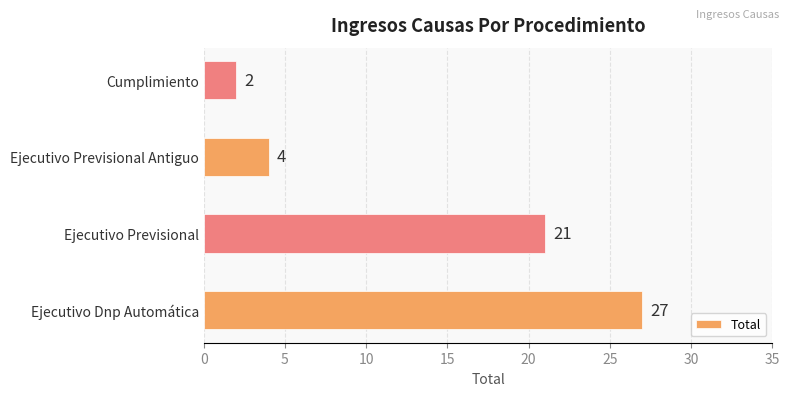

Reading top to bottom, list all the values displayed in this chart.

Cumplimiento=2	Ejecutivo Previsional Antiguo=4	Ejecutivo Previsional=21	Ejecutivo Dnp Automática=27